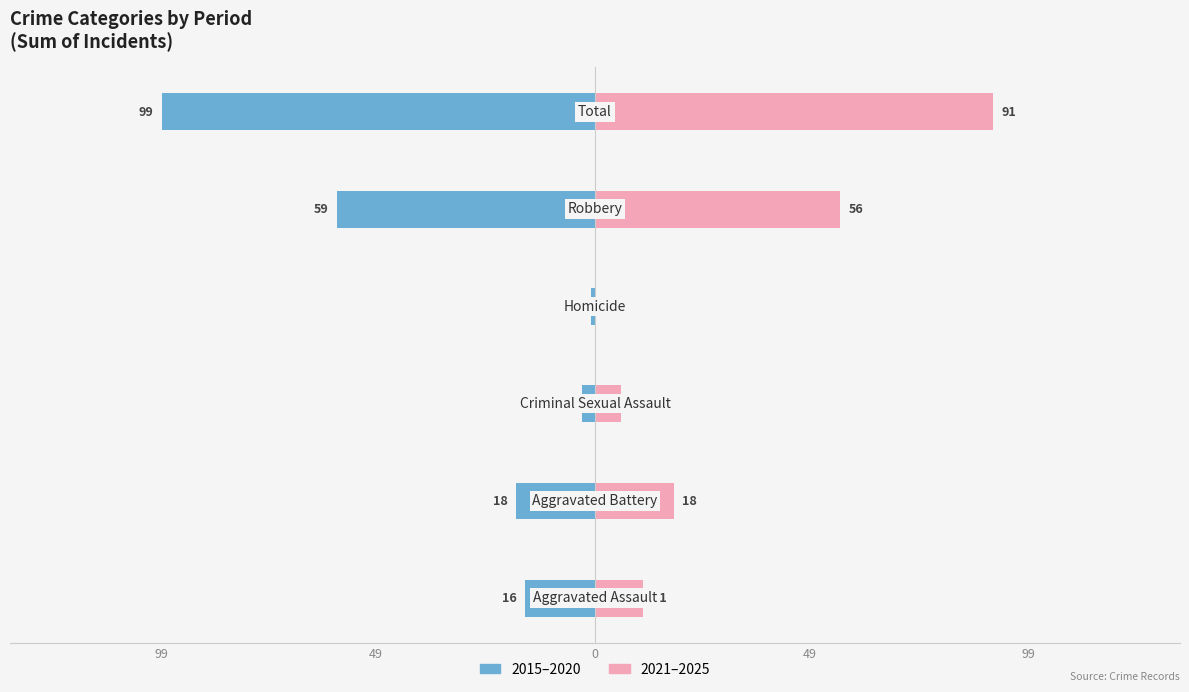

Which series has the largest range (max minus min)?

Left (2015-2020 avg)